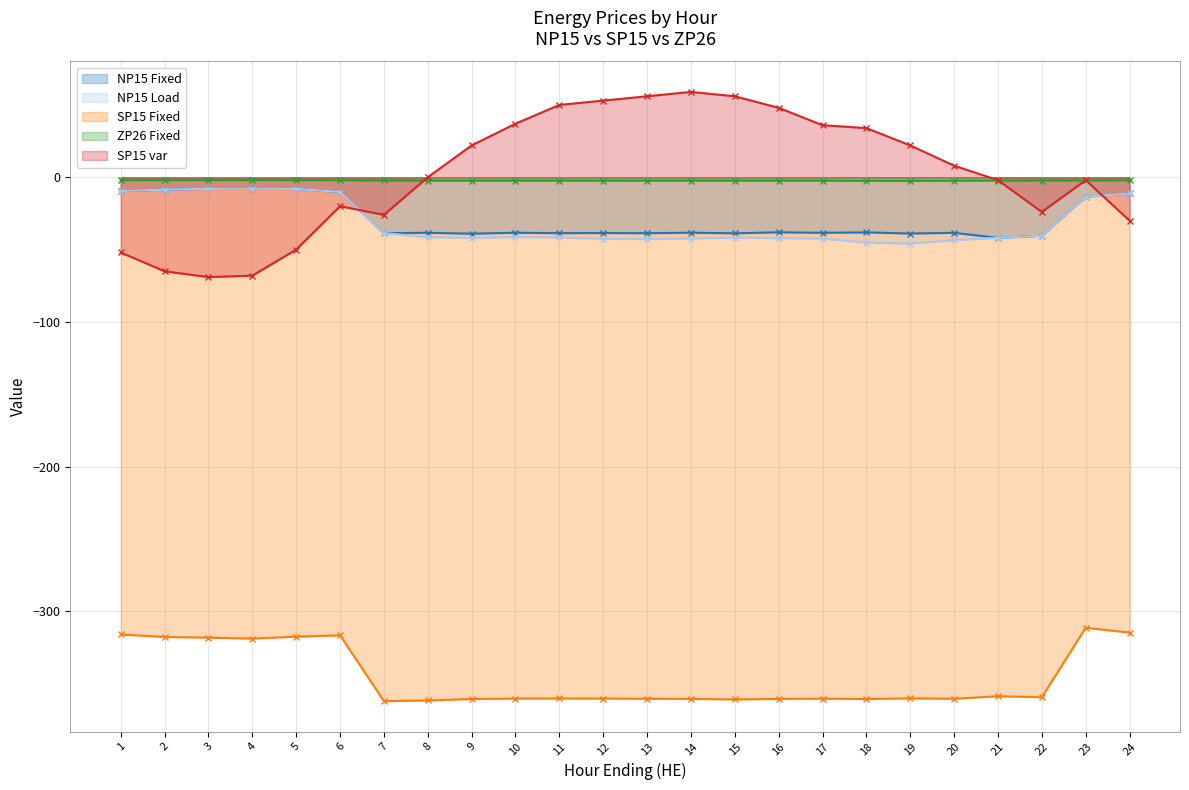

What is the value of the SP15 var point at the 18th from the left?

34.0